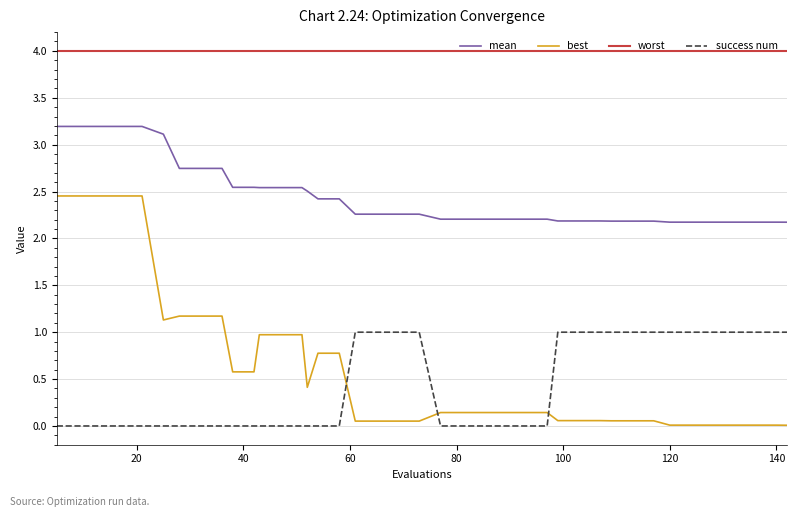

At how many categories does at least one series exceed 3?

40